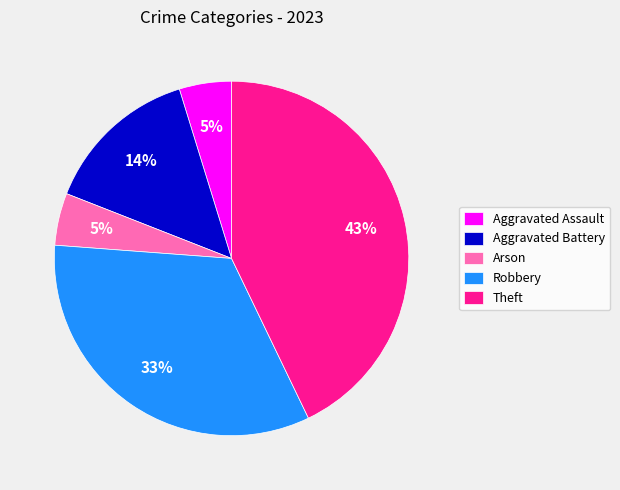

What percentage is the Robbery slice, to the nearest percent?

33%